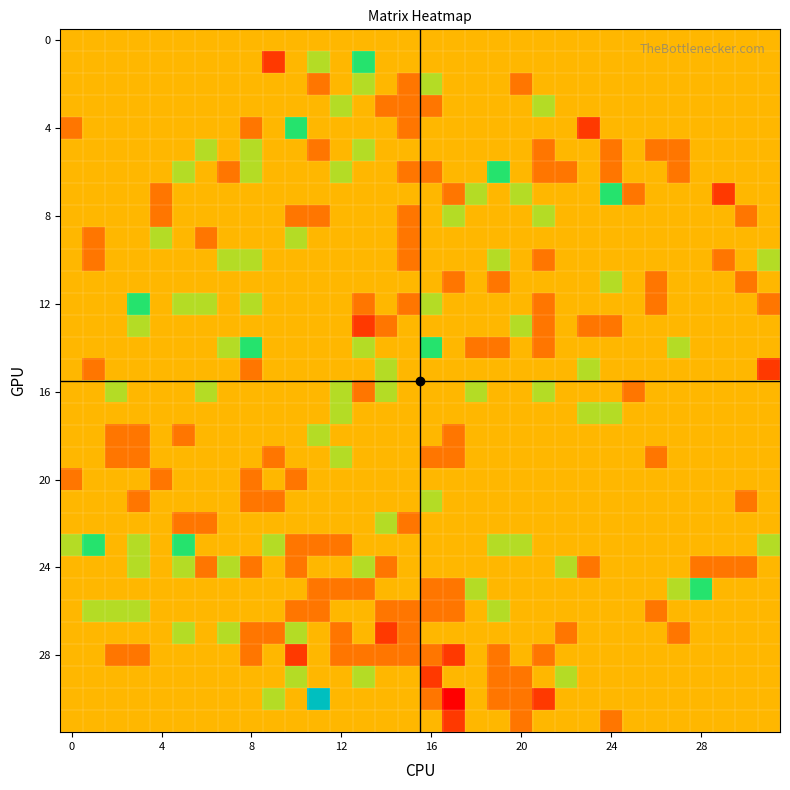

What is the minimum value shown in the chart?

-3